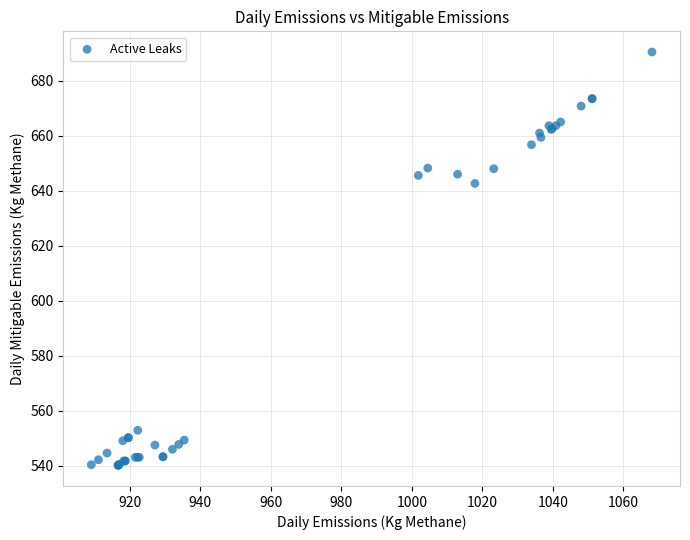

What Y value in the scatter plot is closest to 615?

642.6